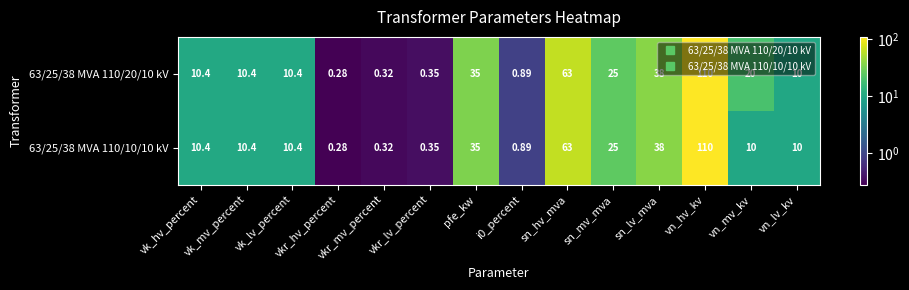

Where does the 63/25/38 MVA 110/20/10 kV series first go above 10?

vk_hv_percent